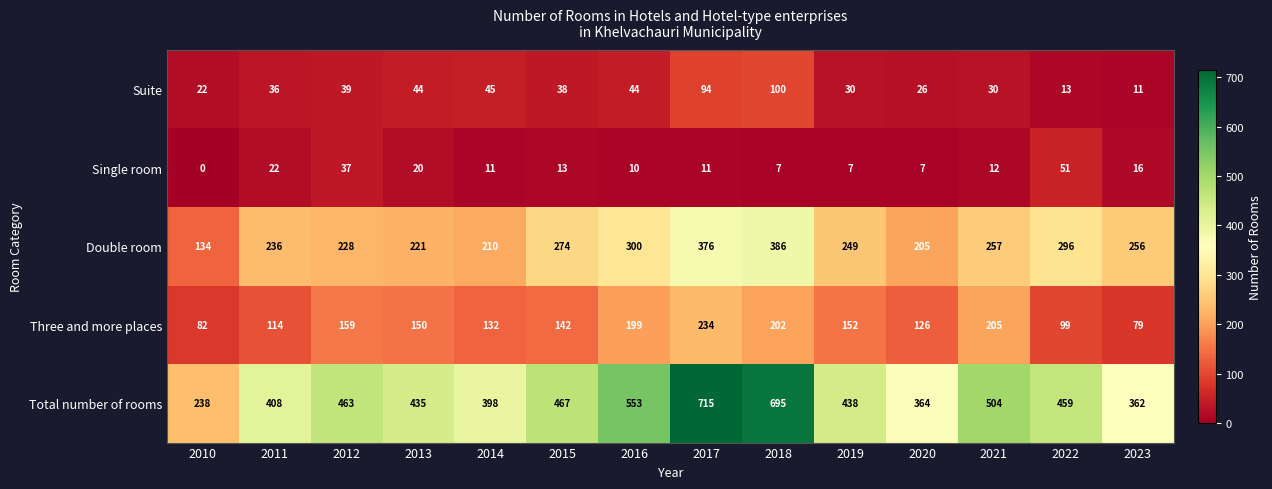

Count the number of categories in the chart.

14